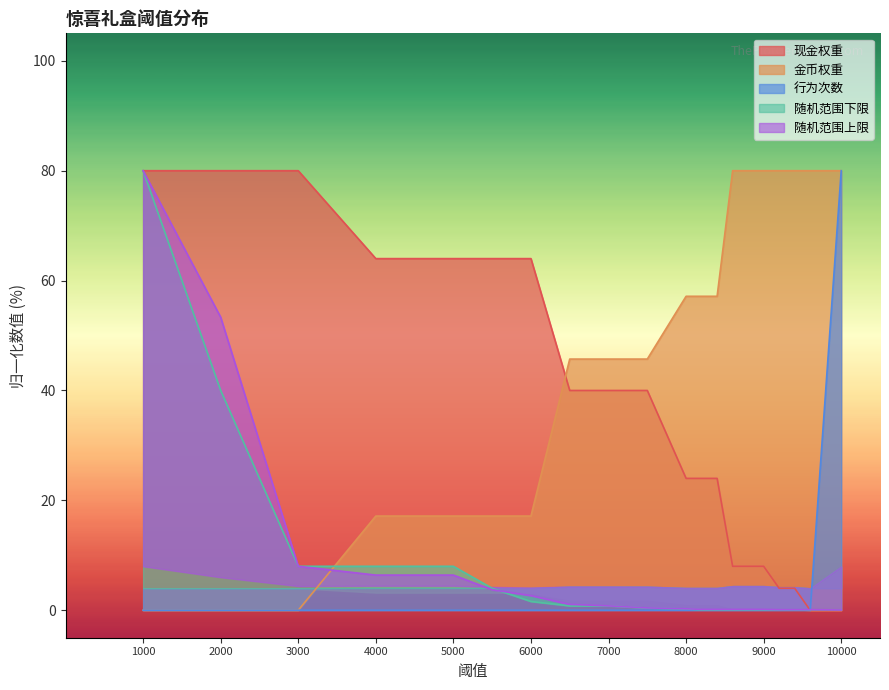

True or false: 随机范围下限 has more than 2 points higher than both neighbors.

False